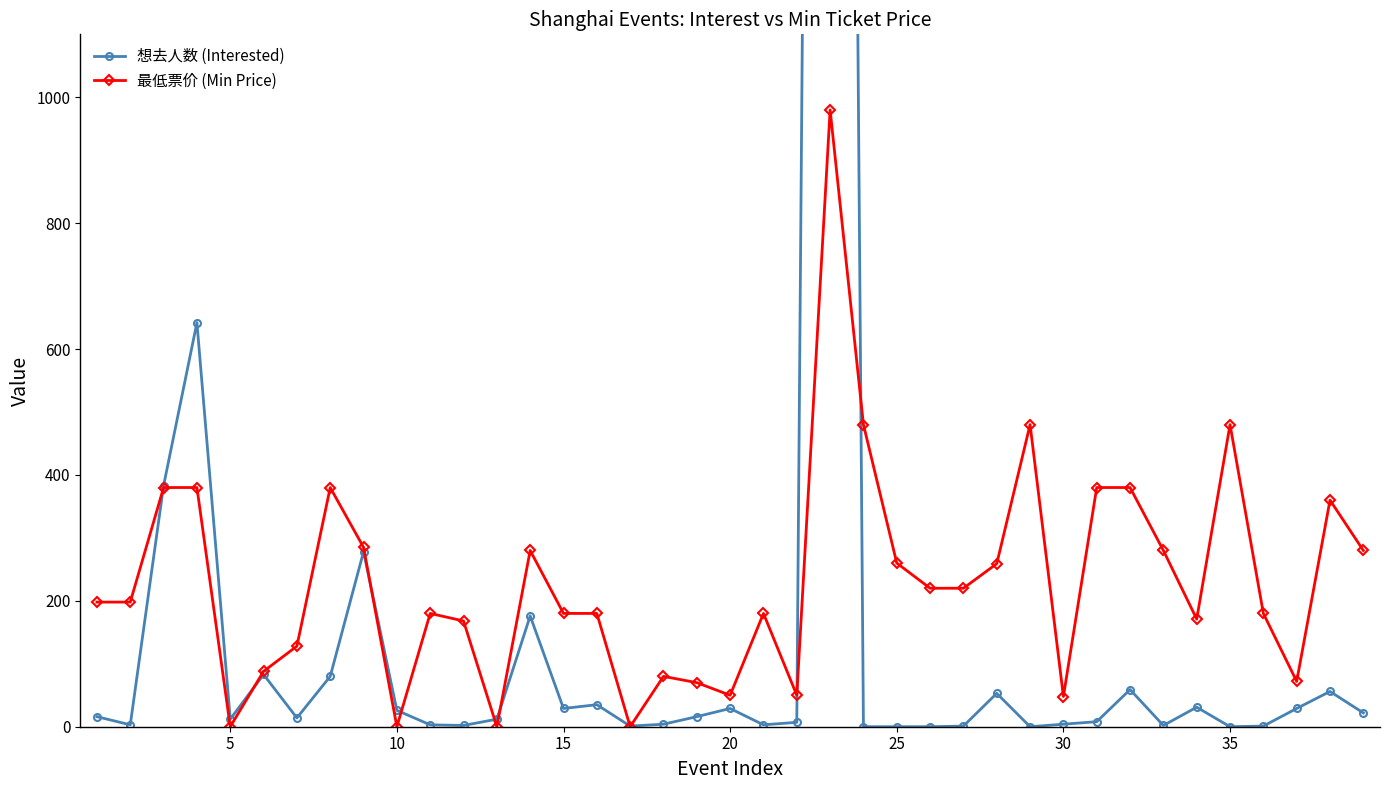

Does the chart display data point markers on the line(s)?

Yes